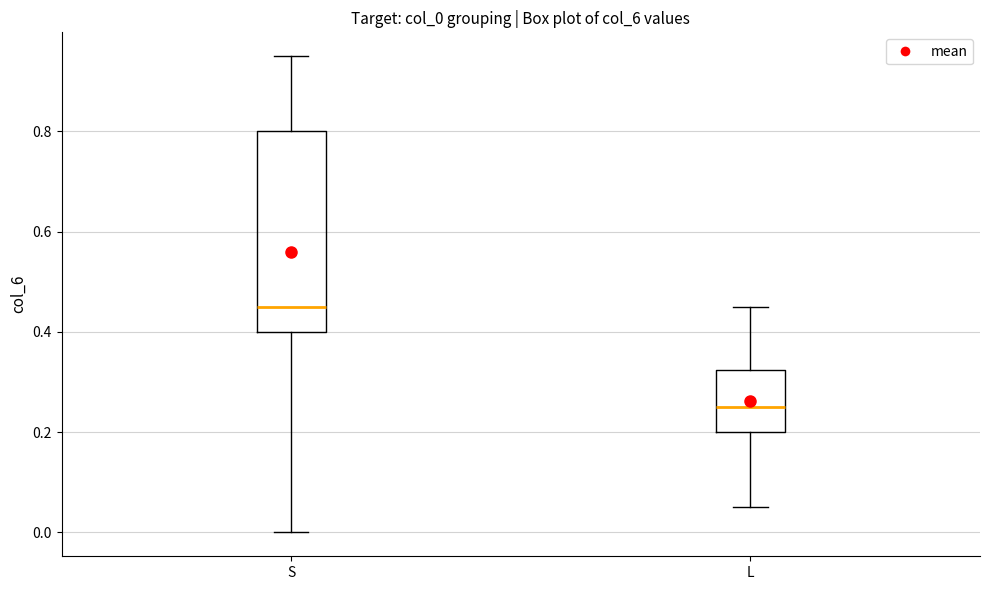

Comparing the boxes themselves (not the whiskers), which one is the tallest?

S